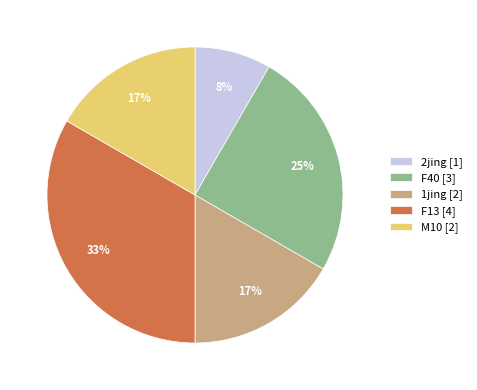

Does F13 [4] account for over 50% of the chart?

No